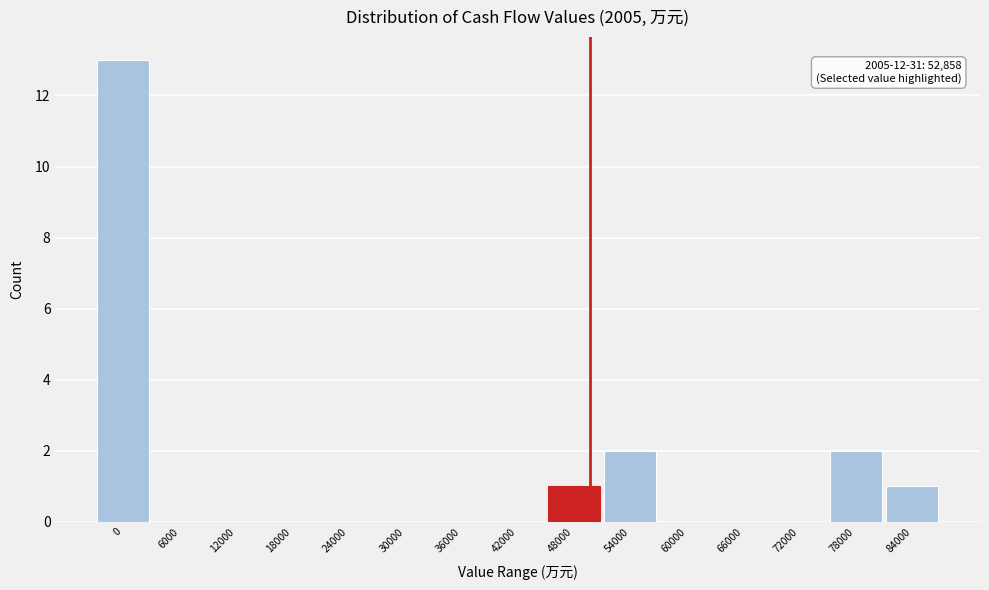

Reading left to right, extract all data points from this chart.

0=13	6000=0	12000=0	18000=0	24000=0	30000=0	36000=0	42000=0	48000=1	54000=2	60000=0	66000=0	72000=0	78000=2	84000=1